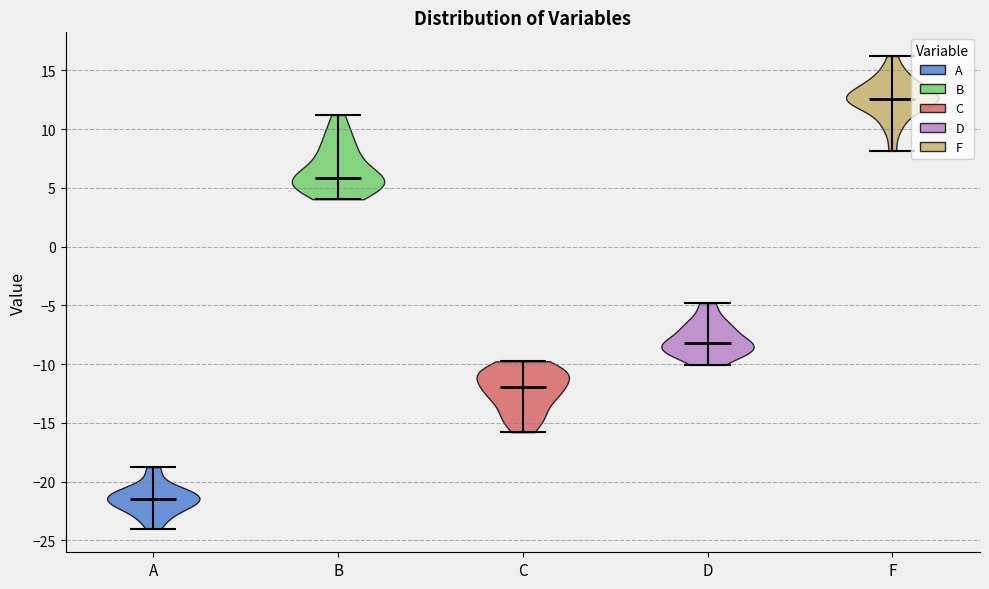

Which violin has the lowest median line?

A